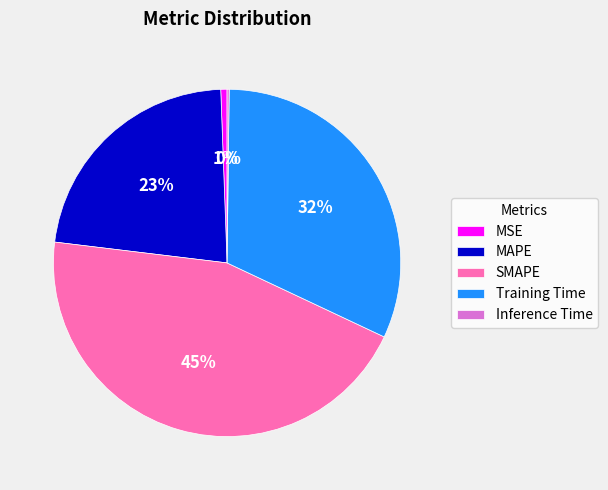

Is it true that MAPE is 23% of the pie?

True